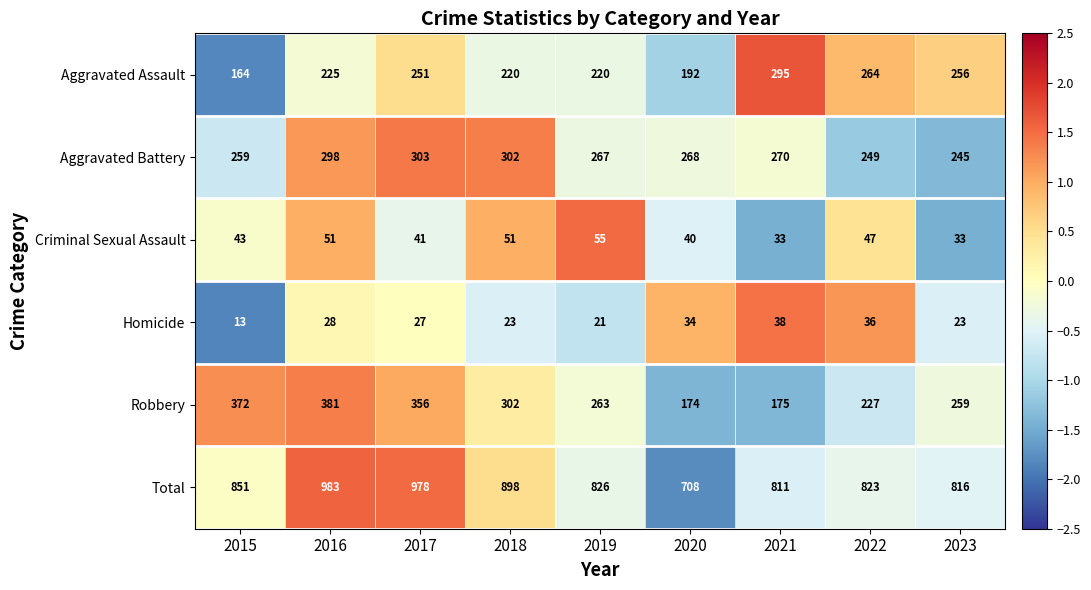

What is the minimum value shown in the chart?

13